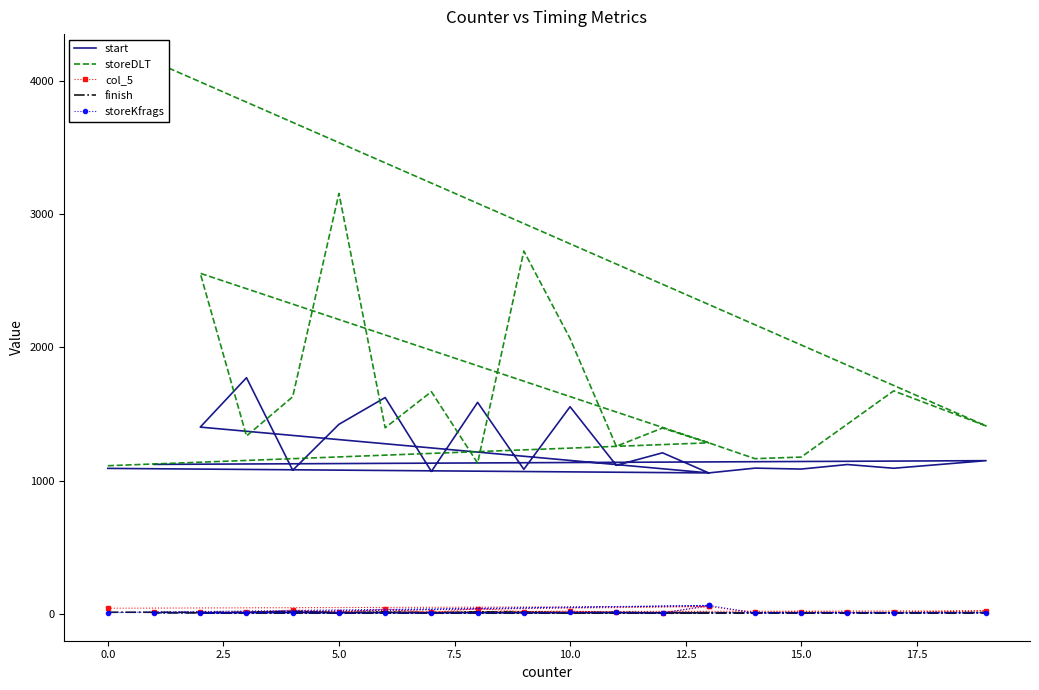

What is the value of the storeDLT point at the 8th from the left?

1667